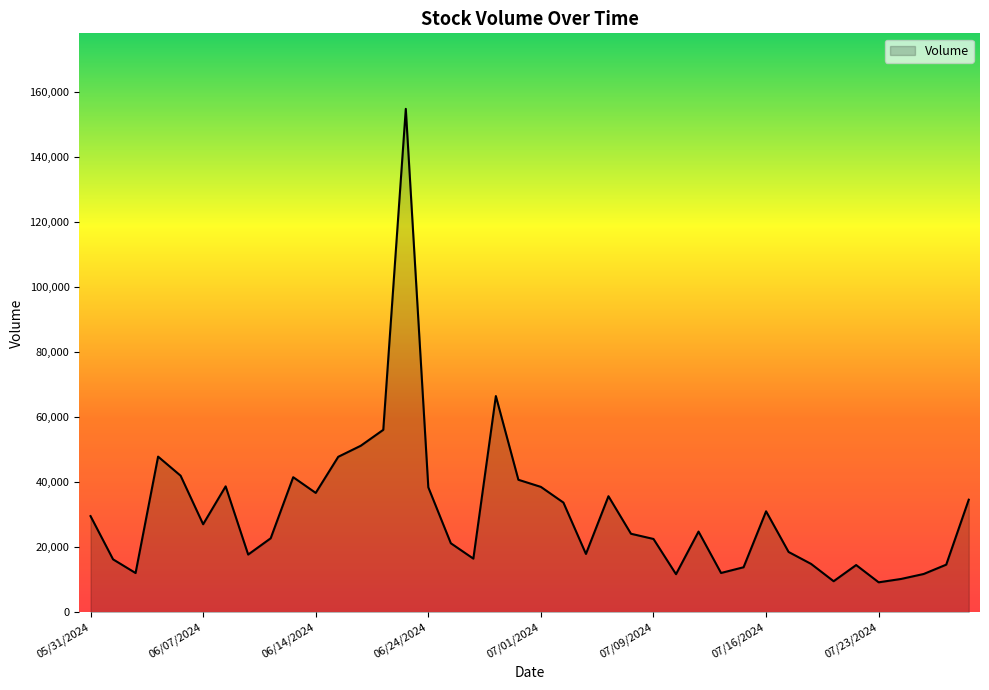

What is the sum of all values?

1231790